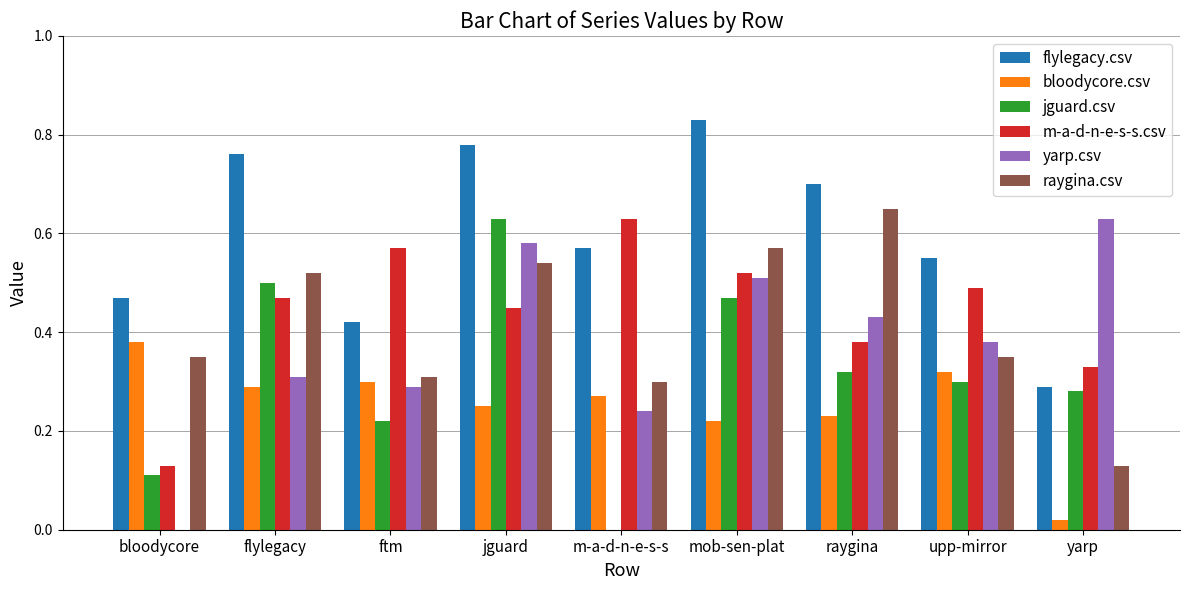

Between ftm and mob-sen-plat, which series saw the biggest shift?

flylegacy.csv